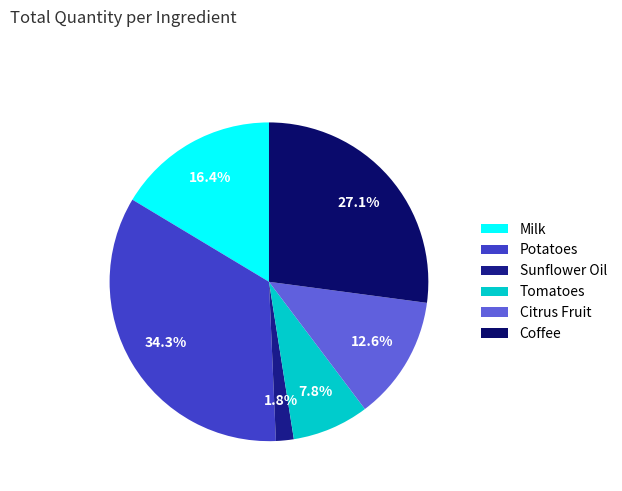

To the nearest percent, what is the average slice percentage?

17%